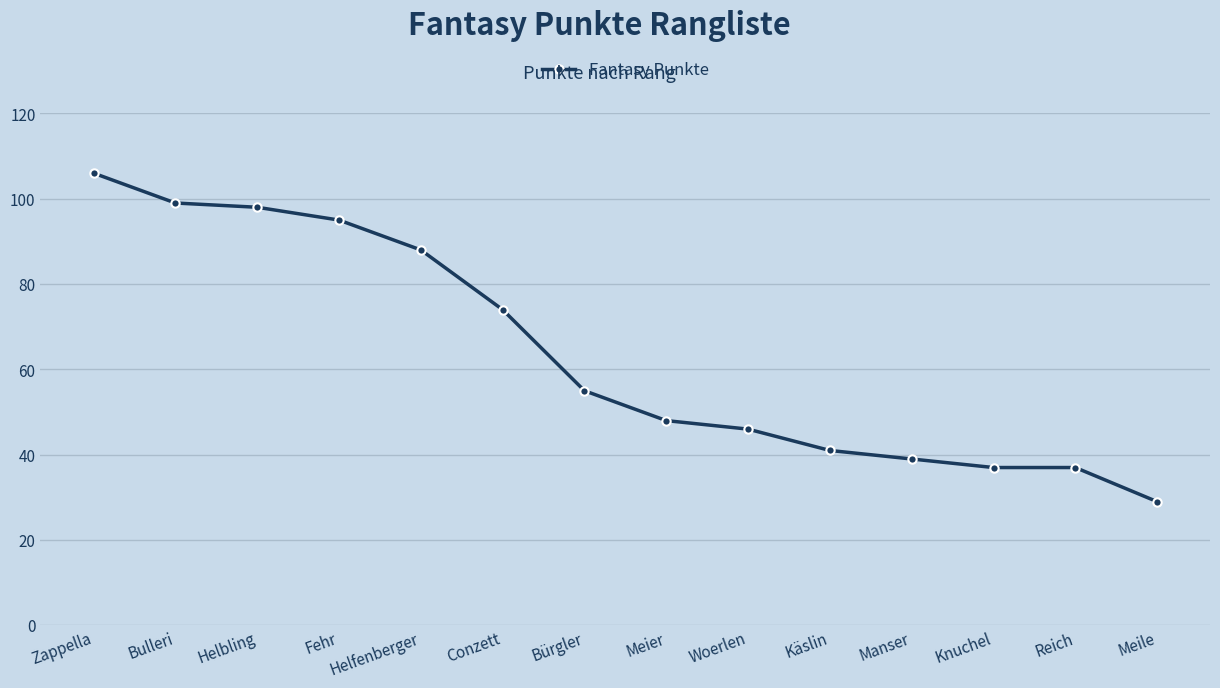

What is the ratio of the value at Woerlen to the value at Meier?

1.0